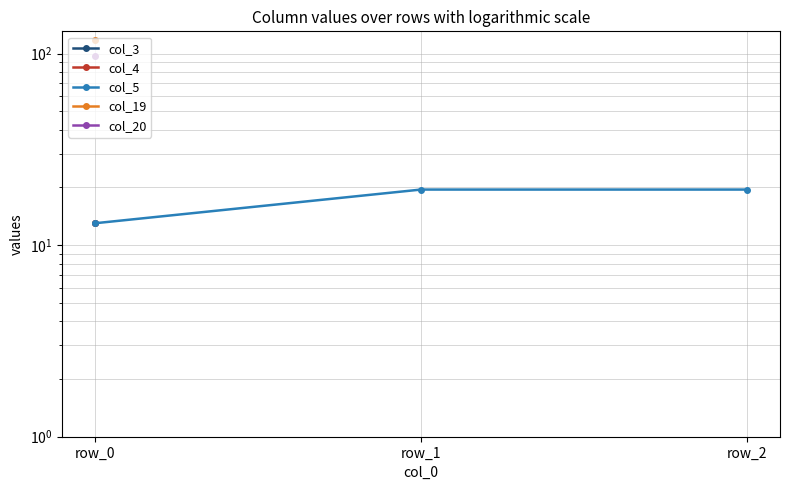

Which label corresponds to the largest value in the chart?

row_0